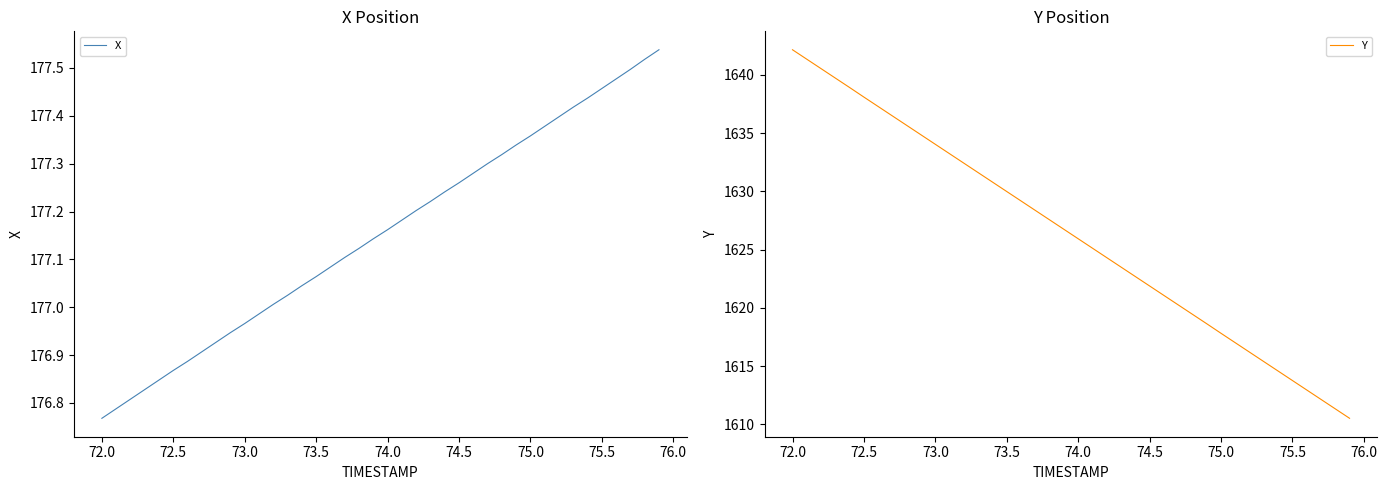

At which label does X reach its minimum?

72.0